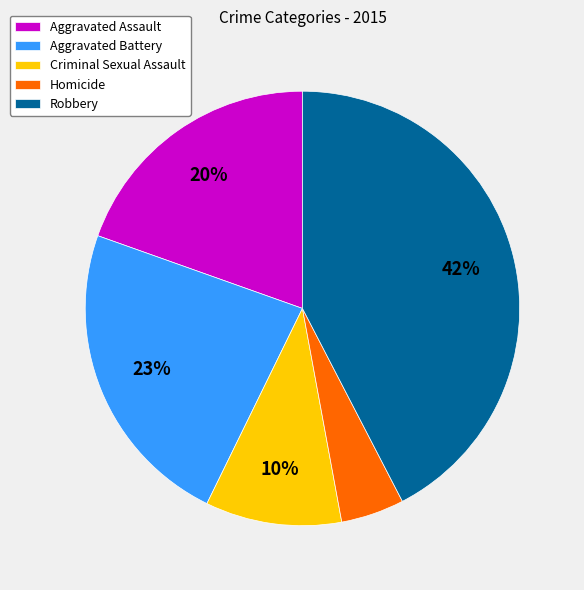

To the nearest percent, what is the average slice percentage?

20%